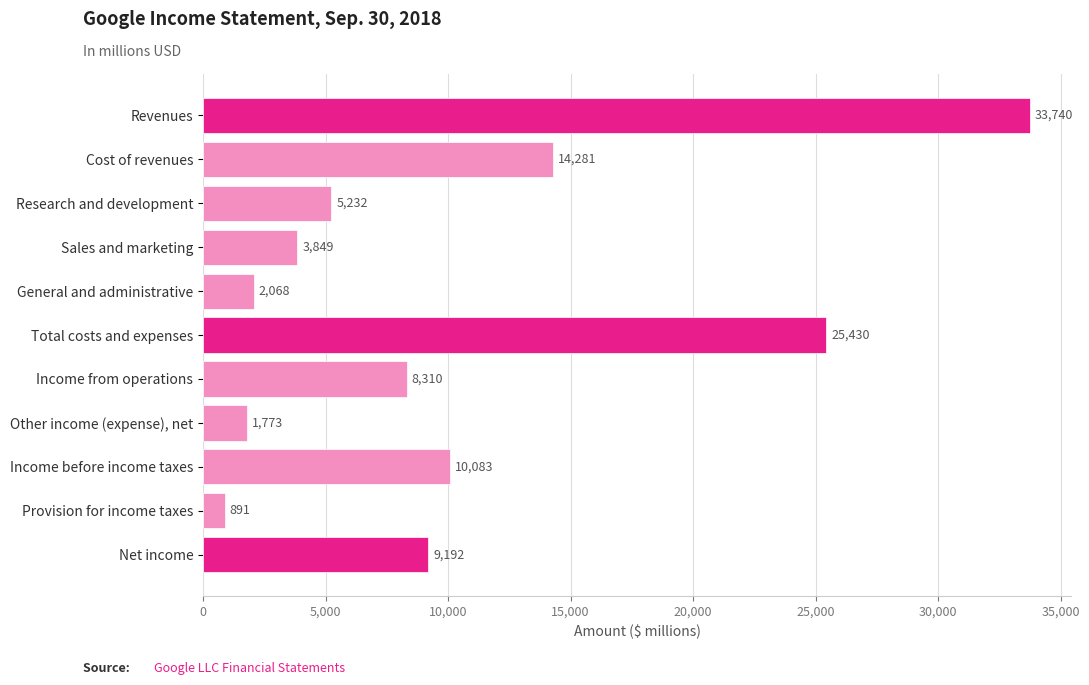

What is the difference between the second highest and second lowest values?

23657